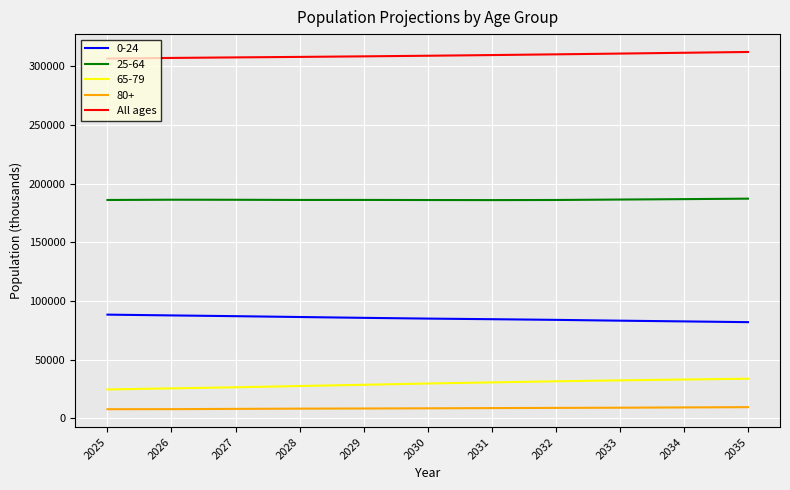

At 2028, list the series in order from largest to smallest.

All ages, 25-64, 0-24, 65-79, 80+